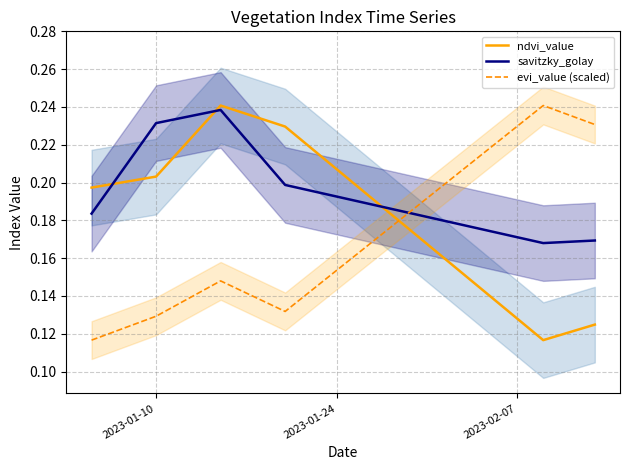

Does the chart have visible grid lines?

Yes